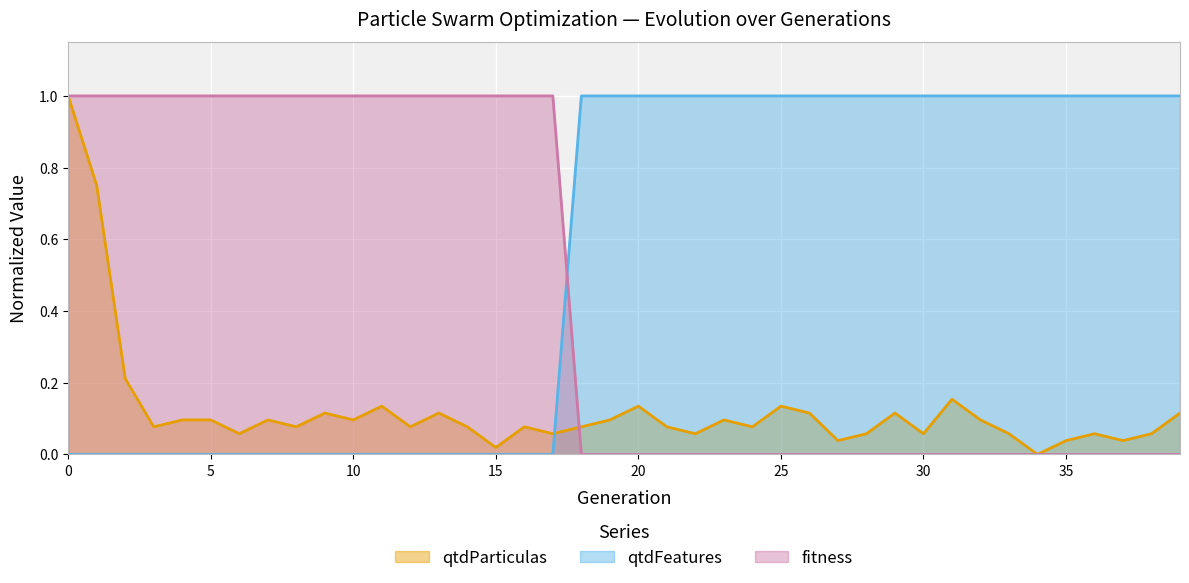

What is the sum of the qtdParticulas values at 31 and 4?

0.2